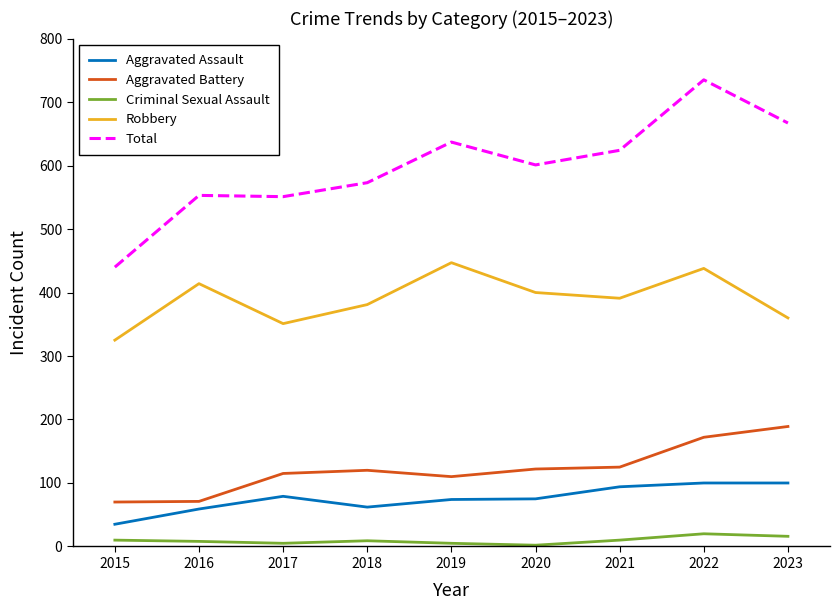

The Aggravated Battery series shows 120 at 2018. True or false?

True